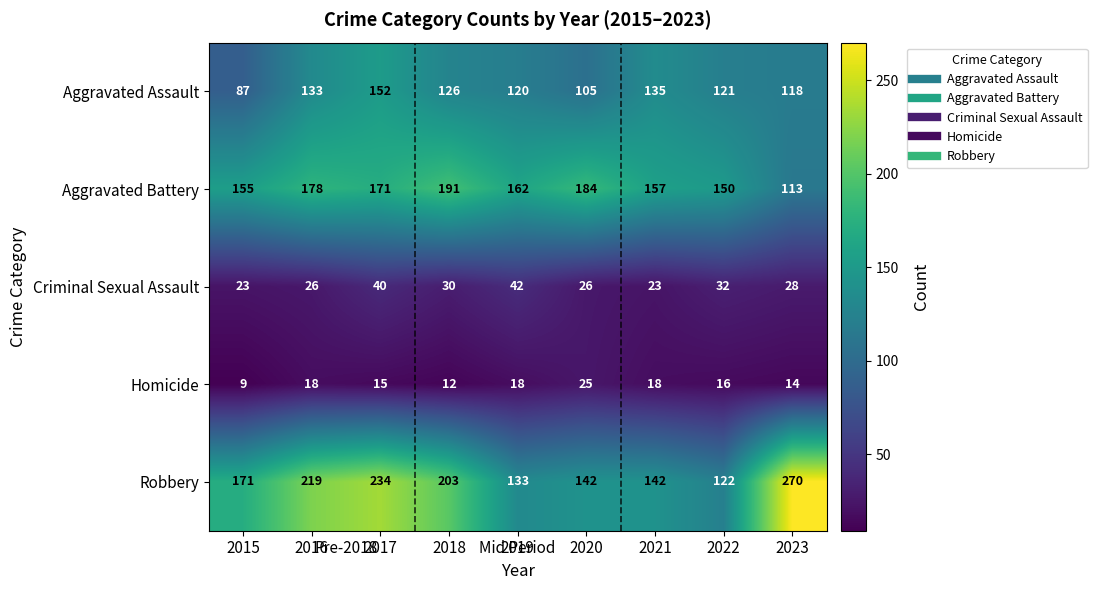

Rank the series by their maximum value, from lowest to highest.

Homicide, Criminal Sexual Assault, Aggravated Assault, Aggravated Battery, Robbery